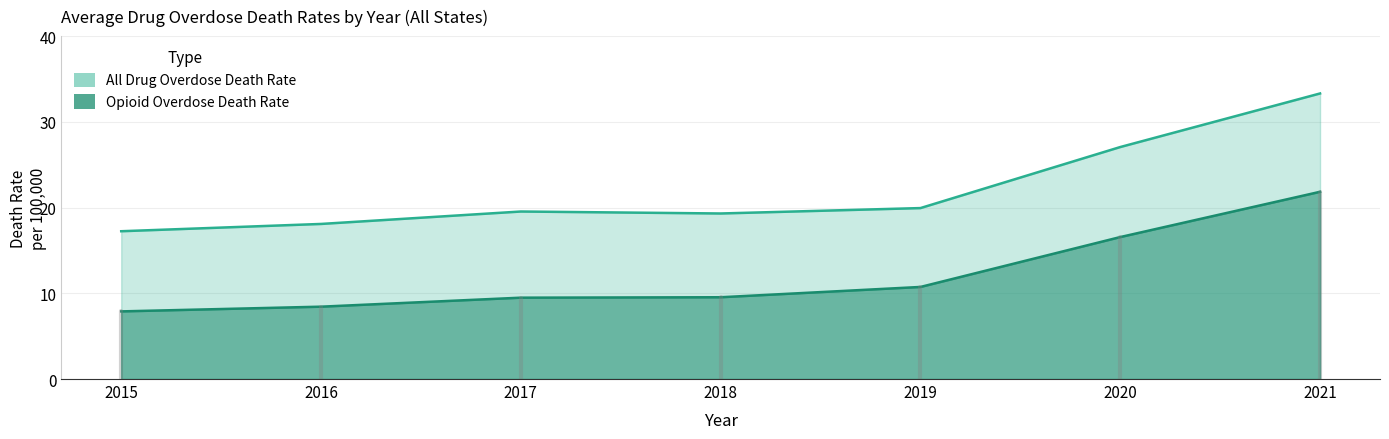

Rank the series by their average value, from lowest to highest.

Opioid_Overdose_Death_Rate, All_Drug_Overdose_Death_Rate